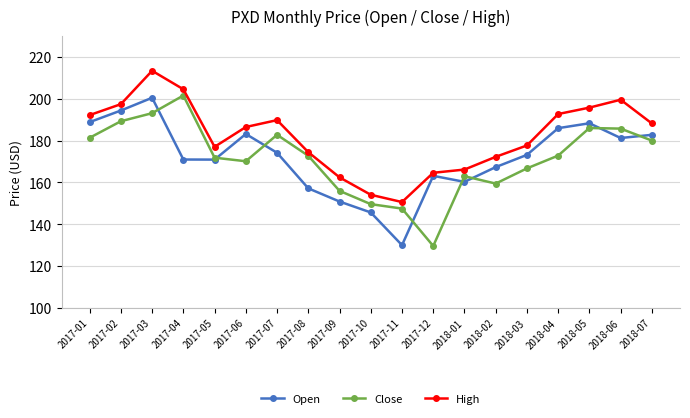

What position from the right is 2018-06?

2